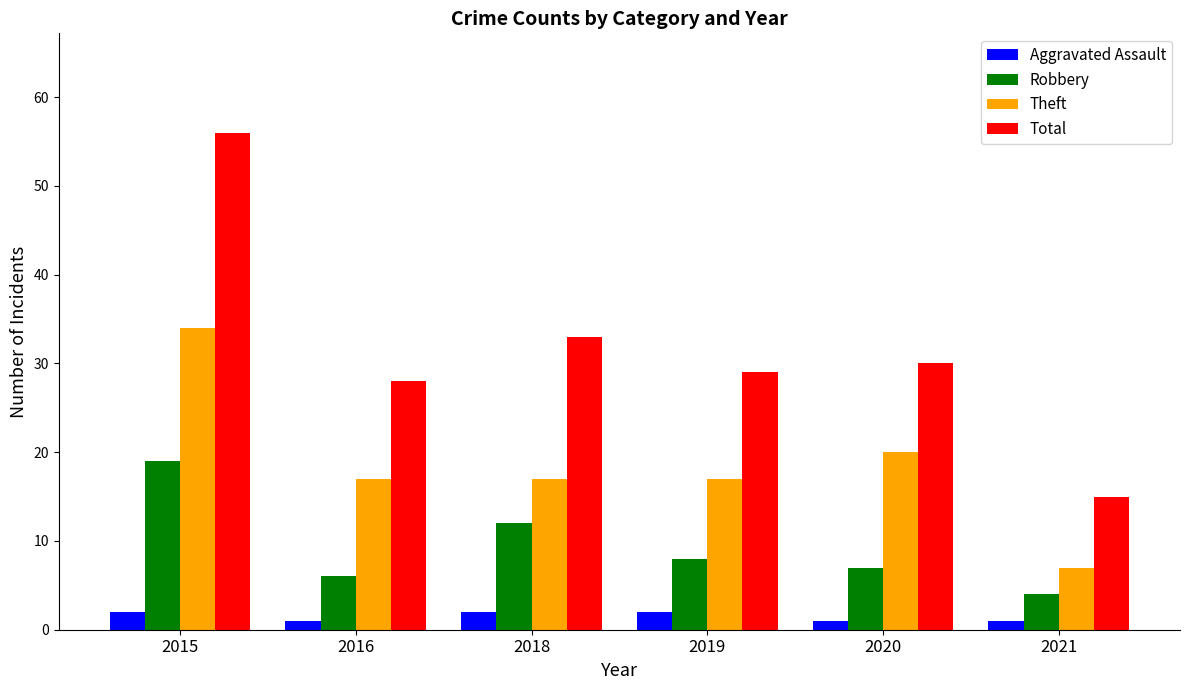

Which series has the largest range (max minus min)?

Total